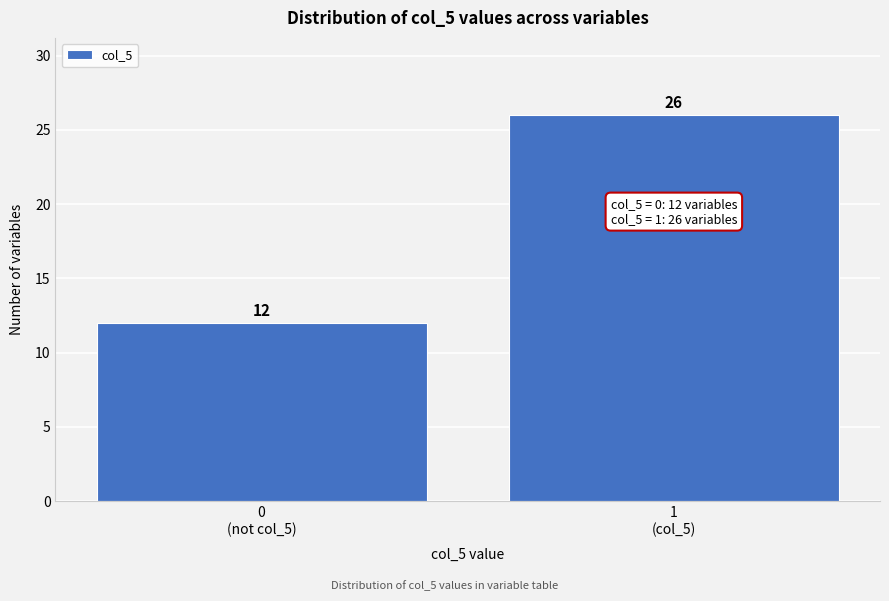

Reading right to left, what are all the values shown in this chart?

26	12